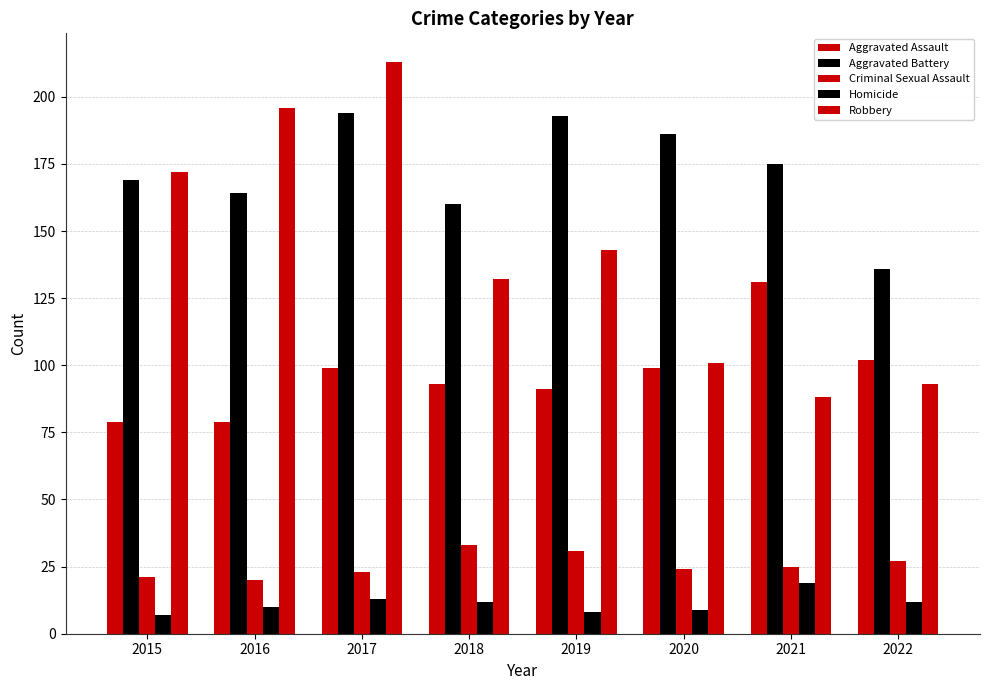

Is it true that Robbery equals 91 at 2015?

False